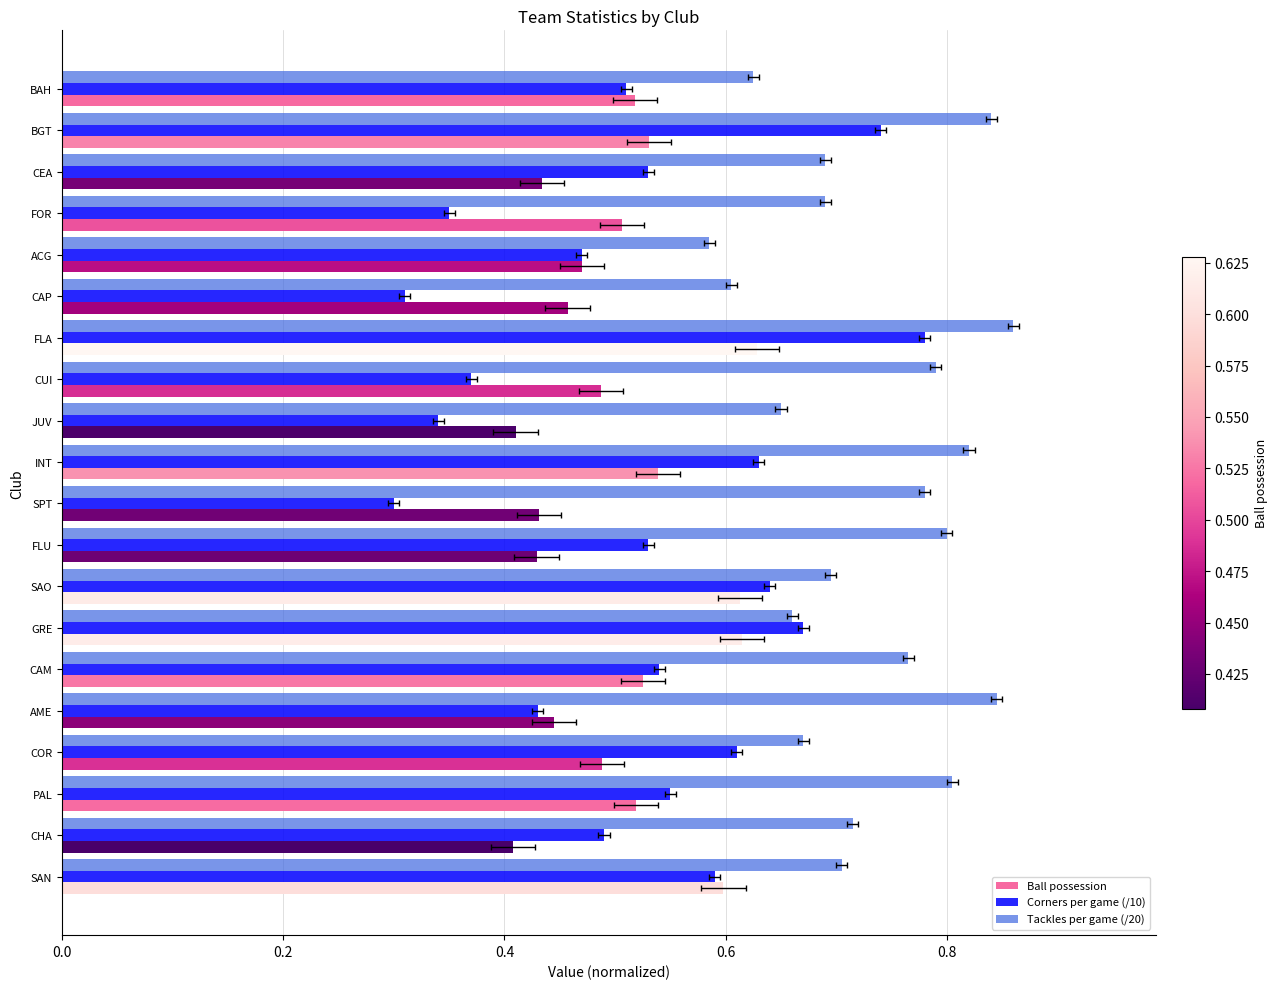

What is the difference between the second highest and second lowest values in the Corners per game (/10) series?

0.4